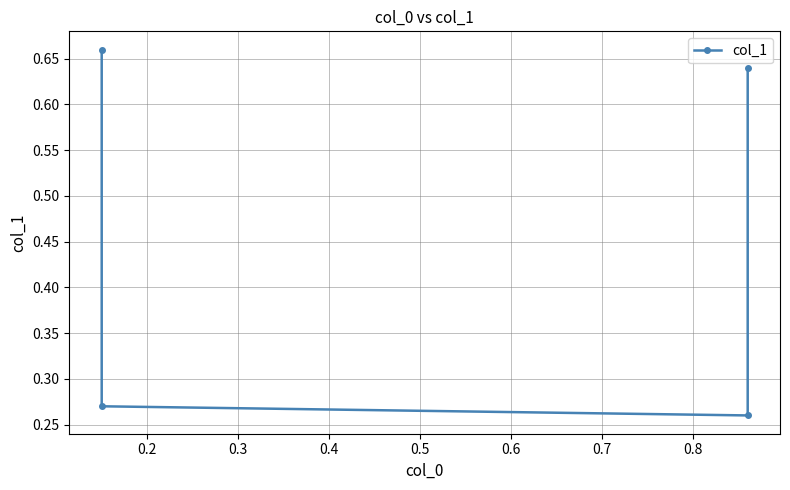

Reading right to left, transcribe all the data shown in this chart.

0.6	0.3	0.3	0.7